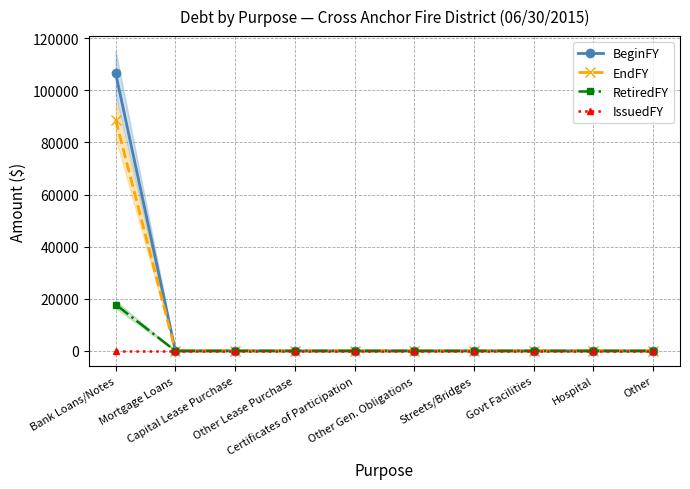

True or false: EndFY and IssuedFY intersect in this chart.

False